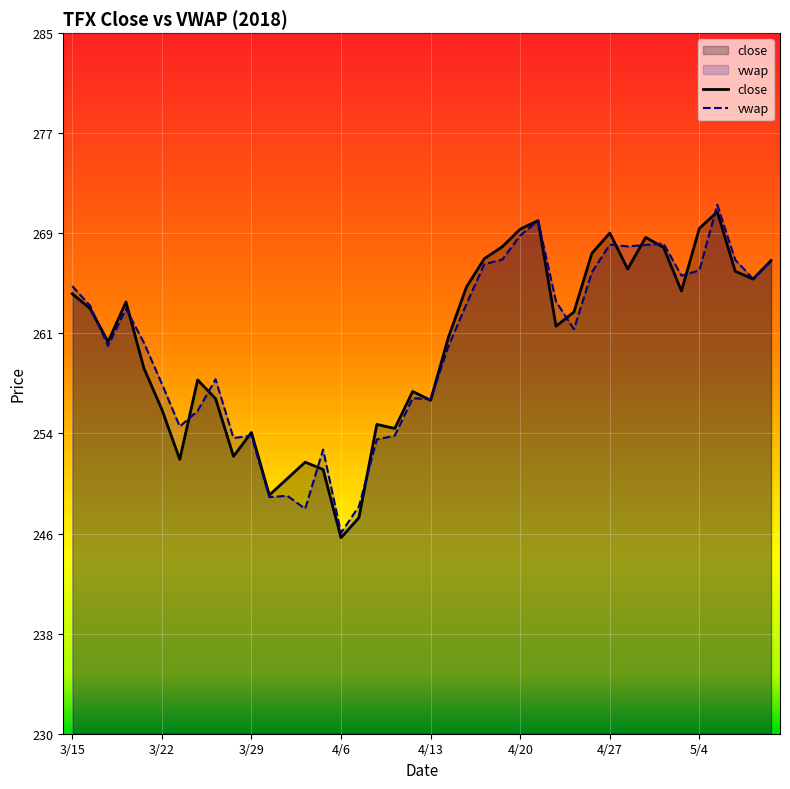

How many interior local valleys does the close series have?

11